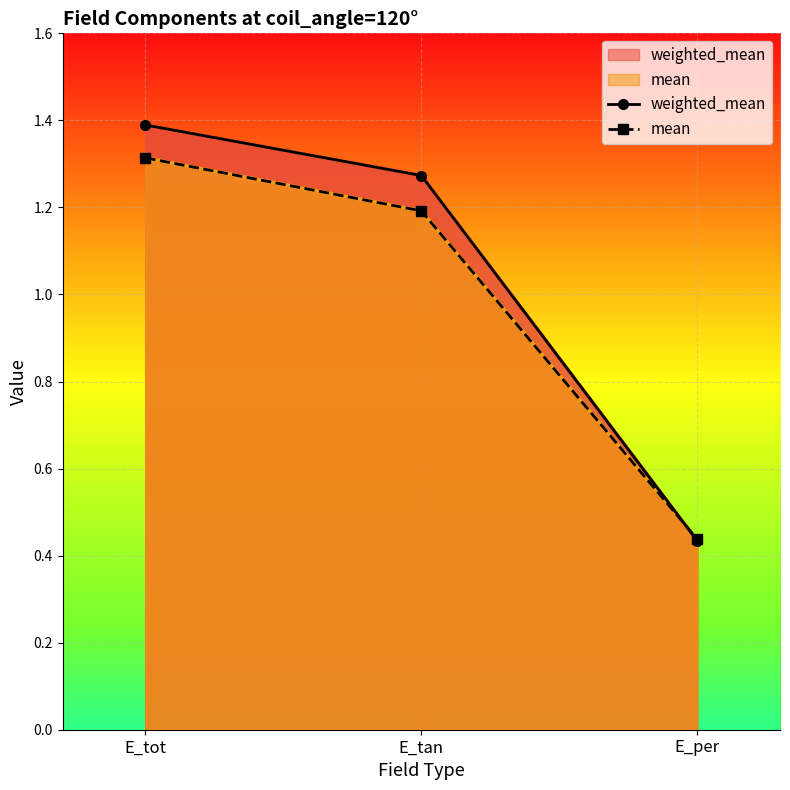

Reading left to right, extract all data points from this chart.

weighted_mean: E_tot=1.4	E_tan=1.3	E_per=0.4
mean: E_tot=1.3	E_tan=1.2	E_per=0.4